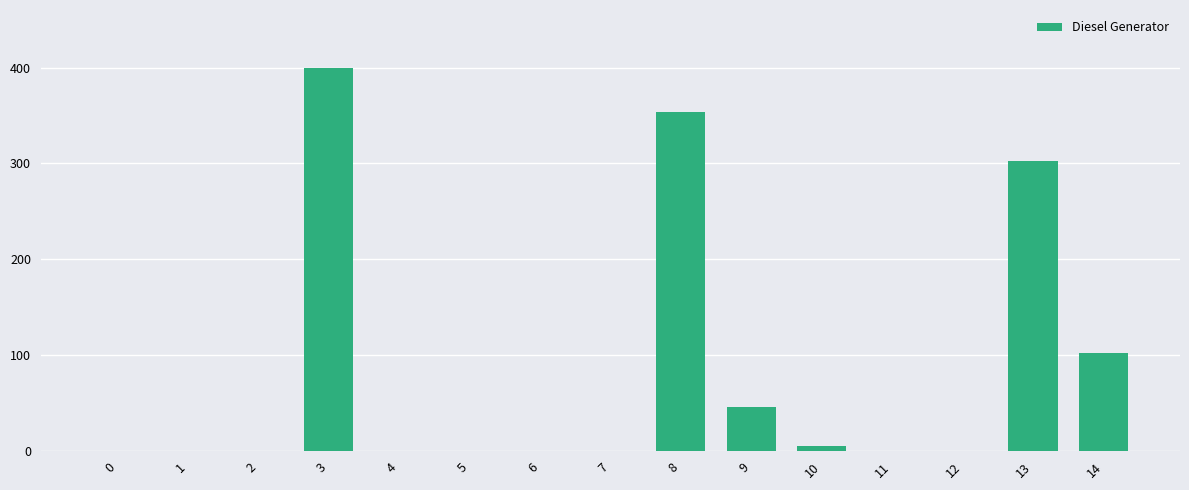

Reading left to right, transcribe all the data shown in this chart.

0	0	0	400	0	0	0	0	354	46	5	0	0	303	102